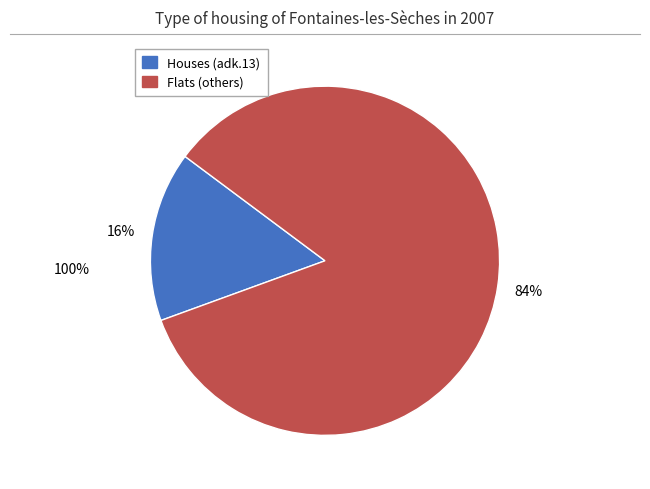

Does any single category account for the majority?

Yes